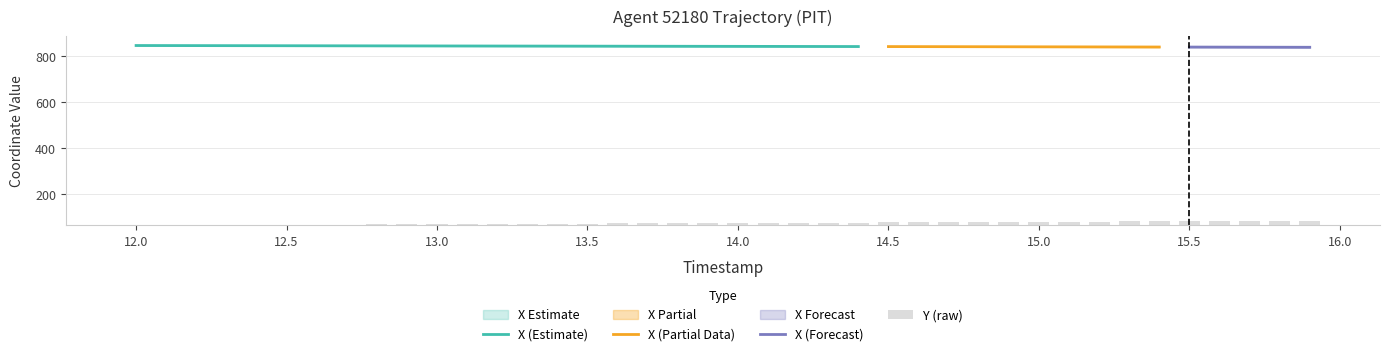

What is the highest value of the X (Estimate) series?

847.4